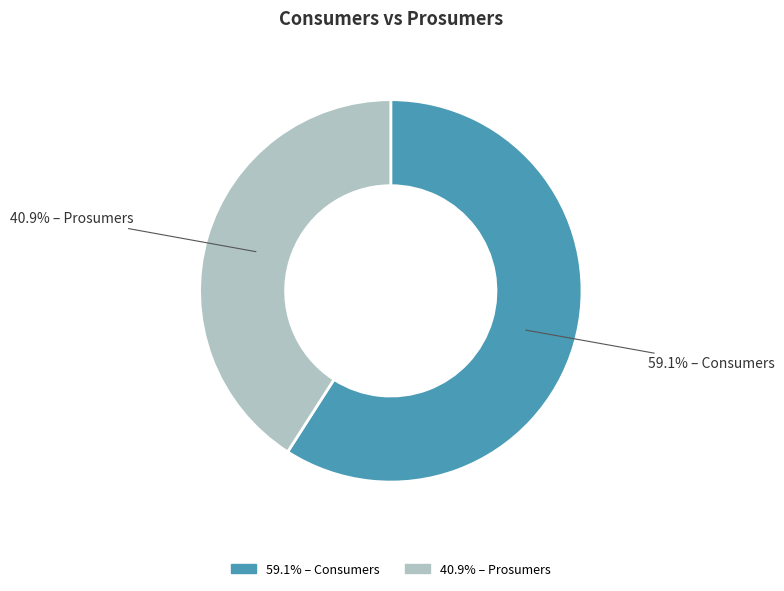

Which slice represents more than half of the pie?

59.1% – Consumers